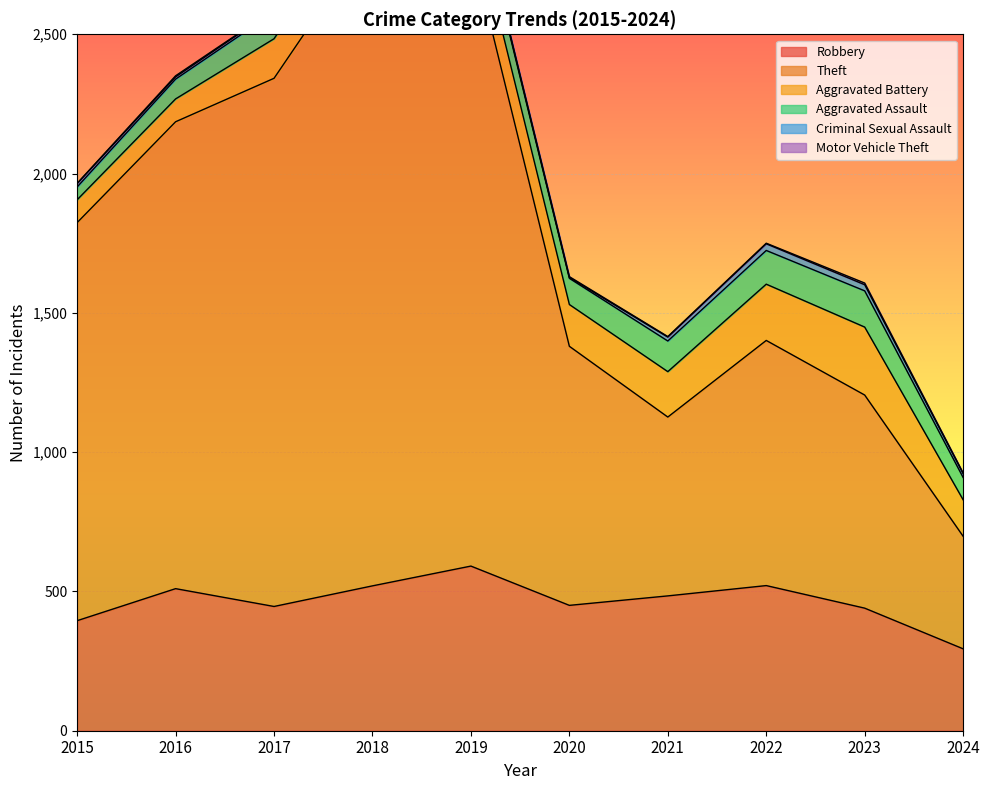

At which label does Motor Vehicle Theft reach its peak?

2023